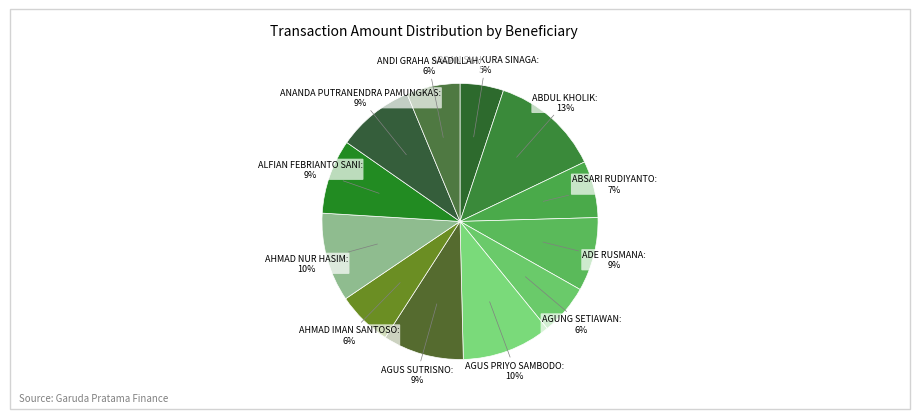

Which category has the biggest portion of the pie?

ABDUL KHOLIK